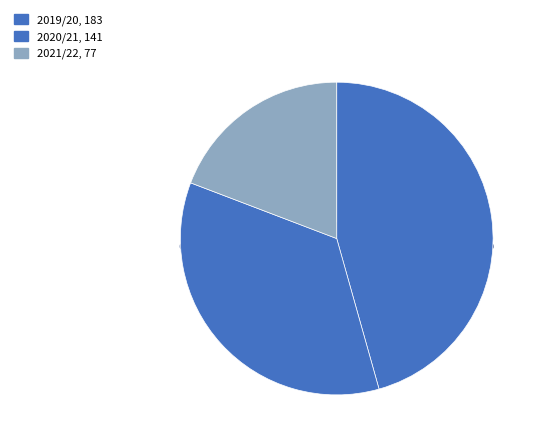

How many segments does this pie chart have?

3